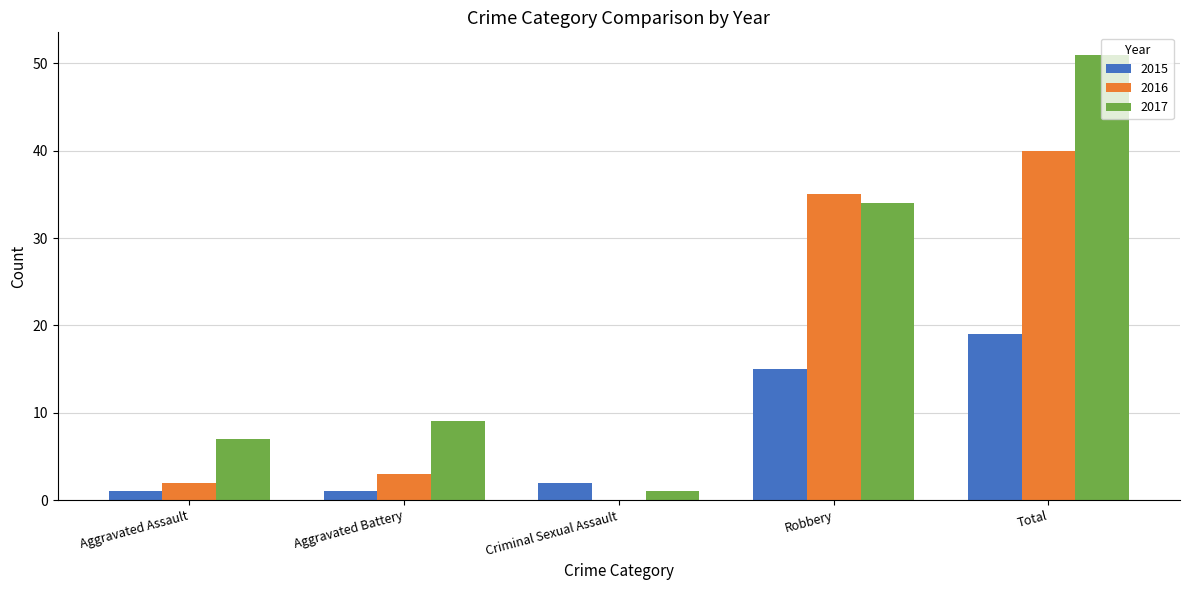

What is the sum of all 2015 values?

38